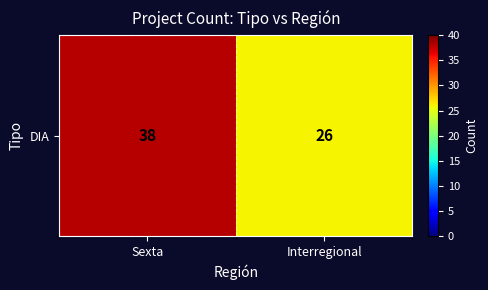

Rank the categories by value from lowest to highest.

Interregional, Sexta